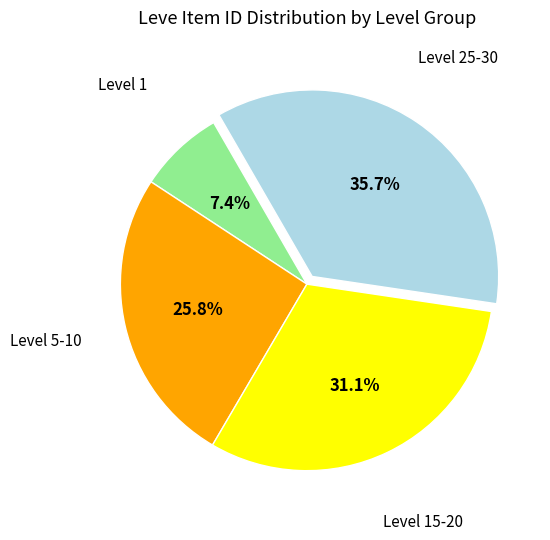

Is there a majority slice in this chart?

No